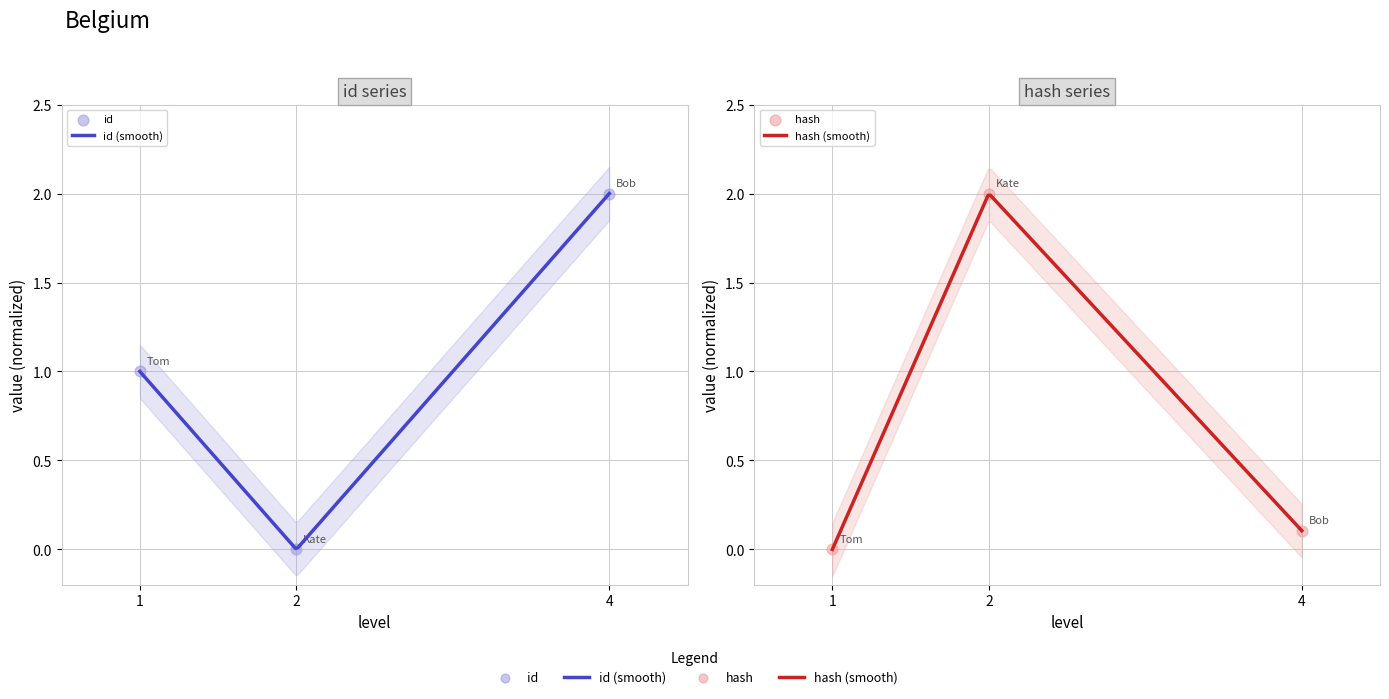

At how many categories does at least one series exceed 1?

2